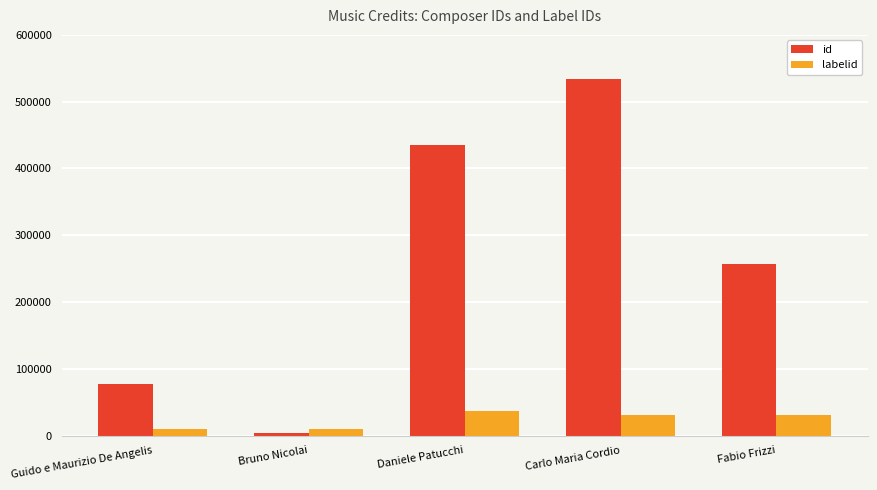

Which category has the highest value in the id series?

Carlo Maria Cordio